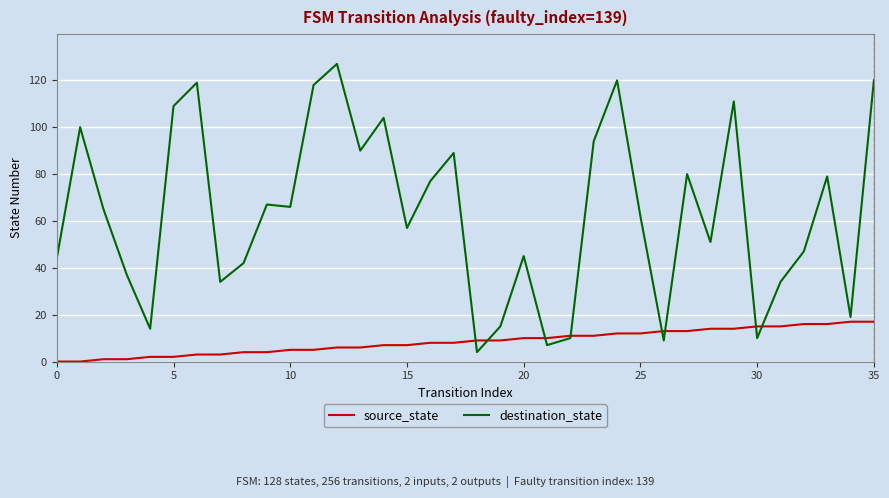

True or false: destination_state and source_state cross at least once.

True